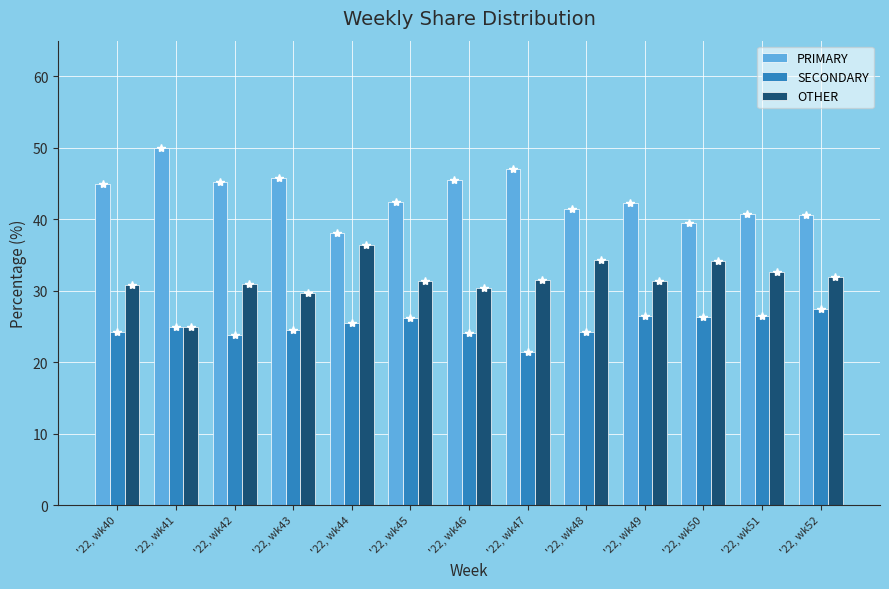

What is the minimum value shown in the chart?

21.4